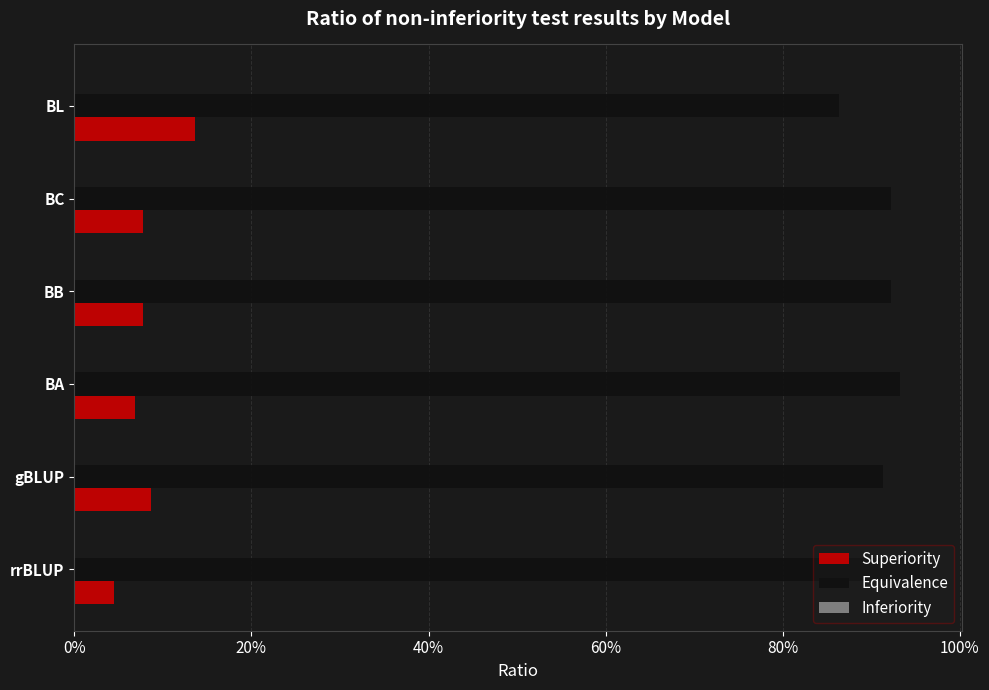

How many bars are there in each group?

3